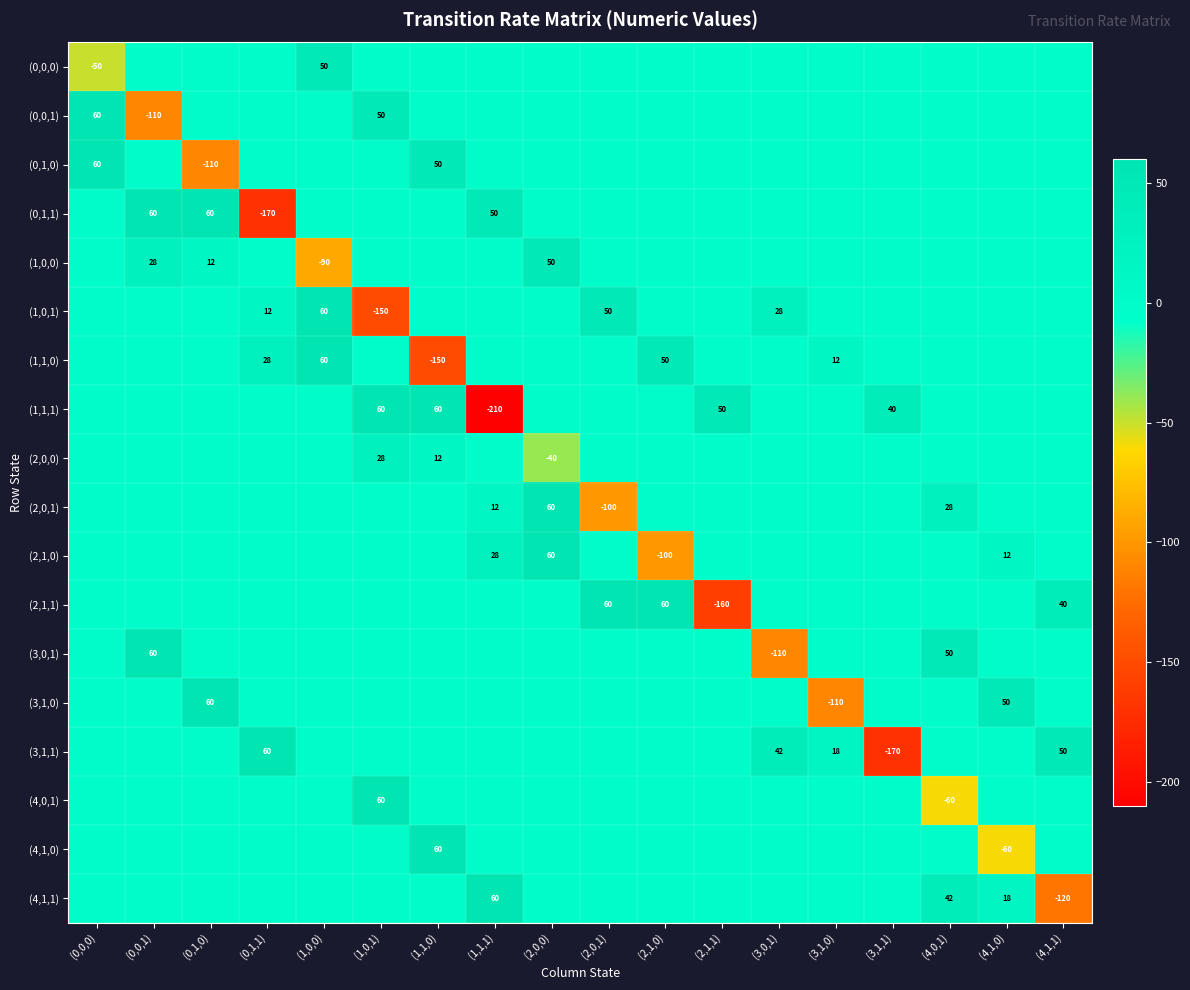

True or false: (2,1,0) has a value of -100 at (2,1,0).

True